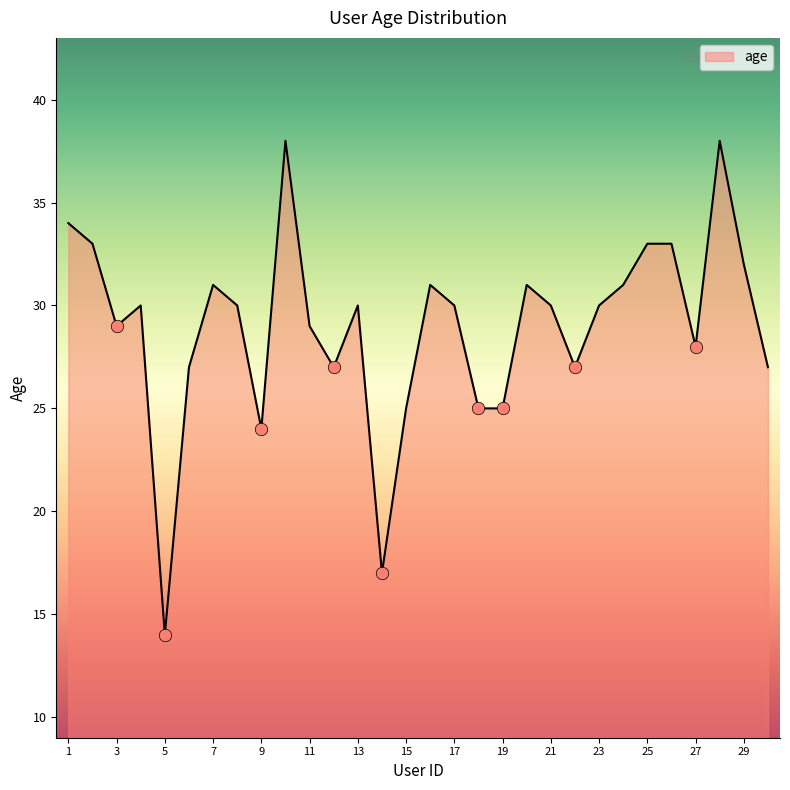

What is the difference between the maximum and minimum values?

24